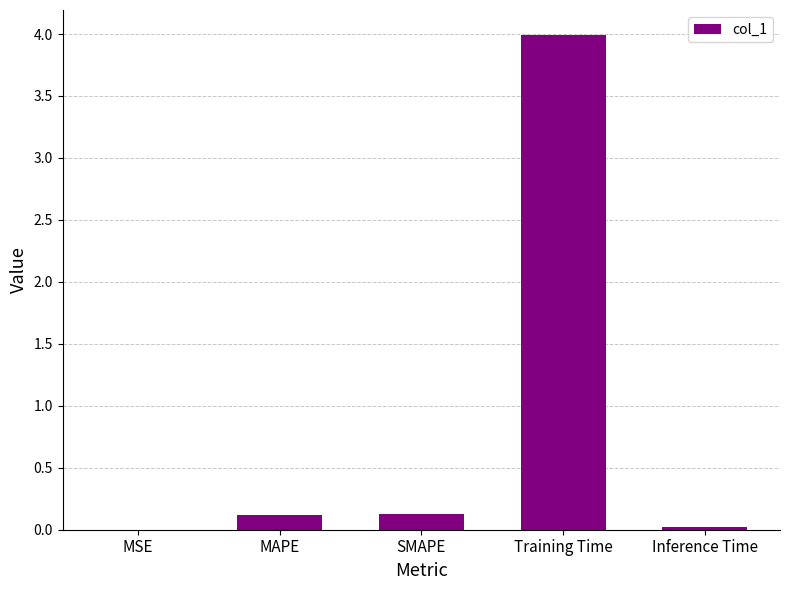

At which category does the chart reach its peak across all series?

Training Time